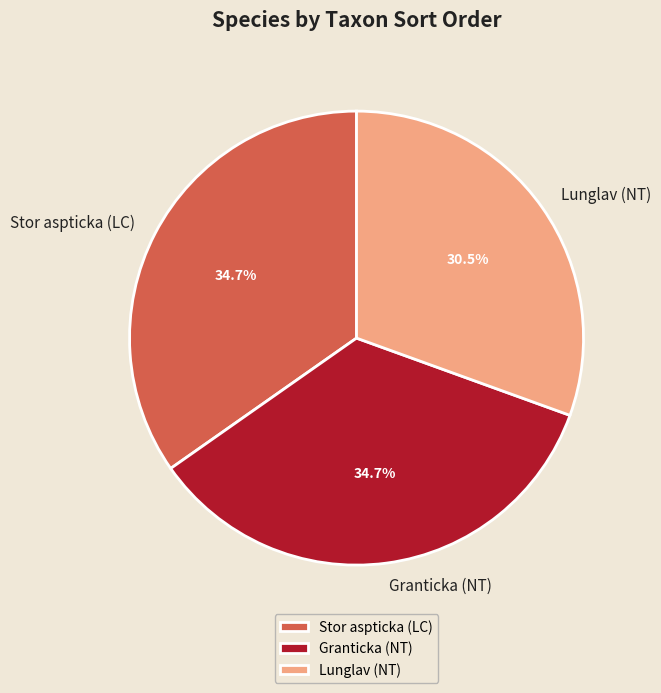

Is there any slice that represents more than half of the pie?

No